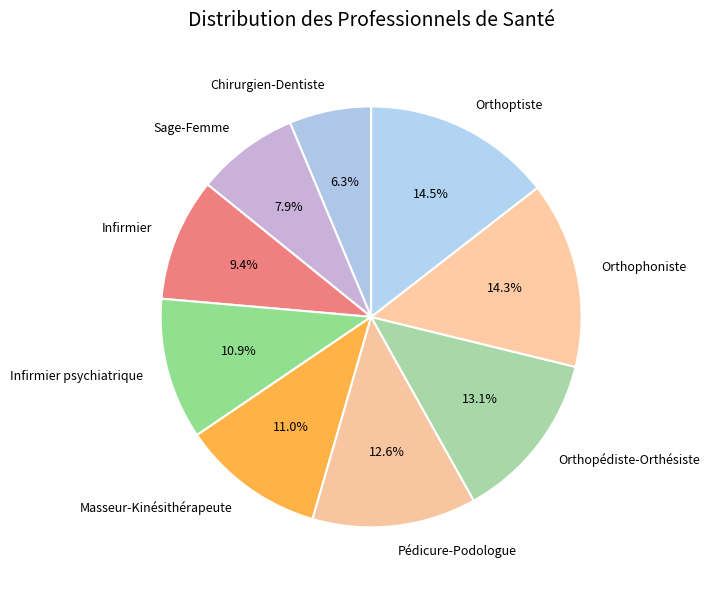

Approximately how many times larger is the value at Orthophoniste compared to Pédicure-Podologue?

1.1